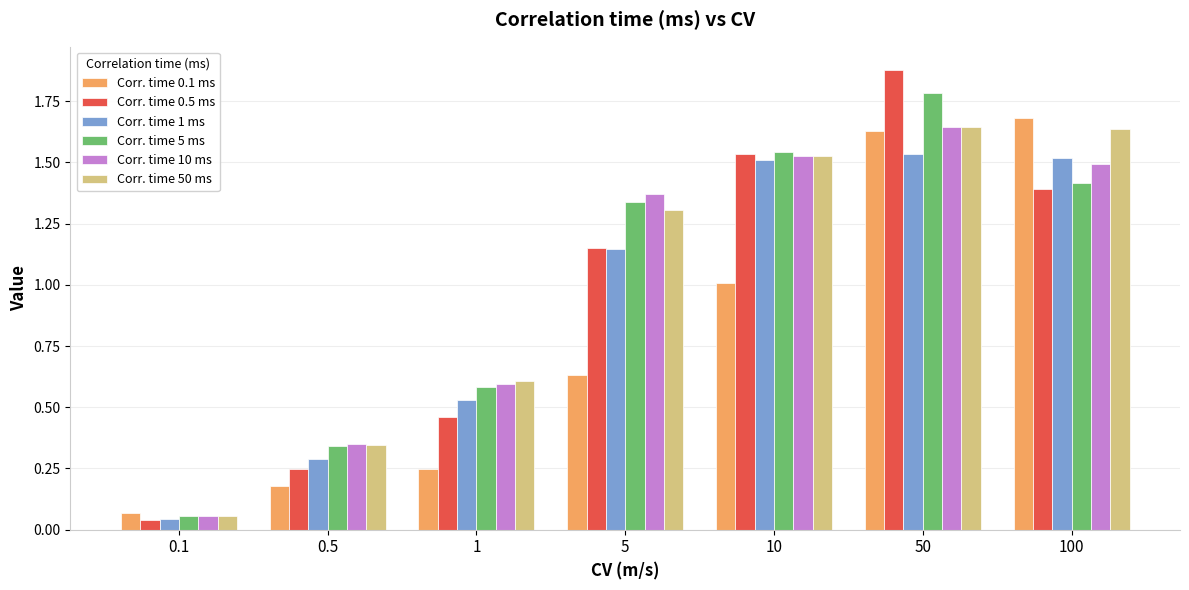

What is the maximum value for Corr. time 5 ms?

1.8